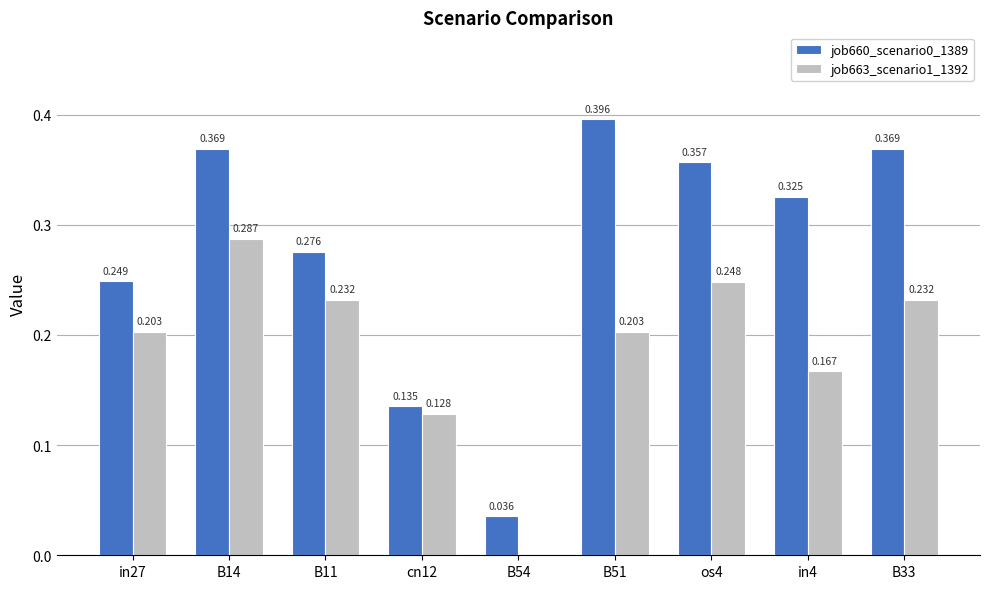

At which category is the sum across all series the highest?

B14